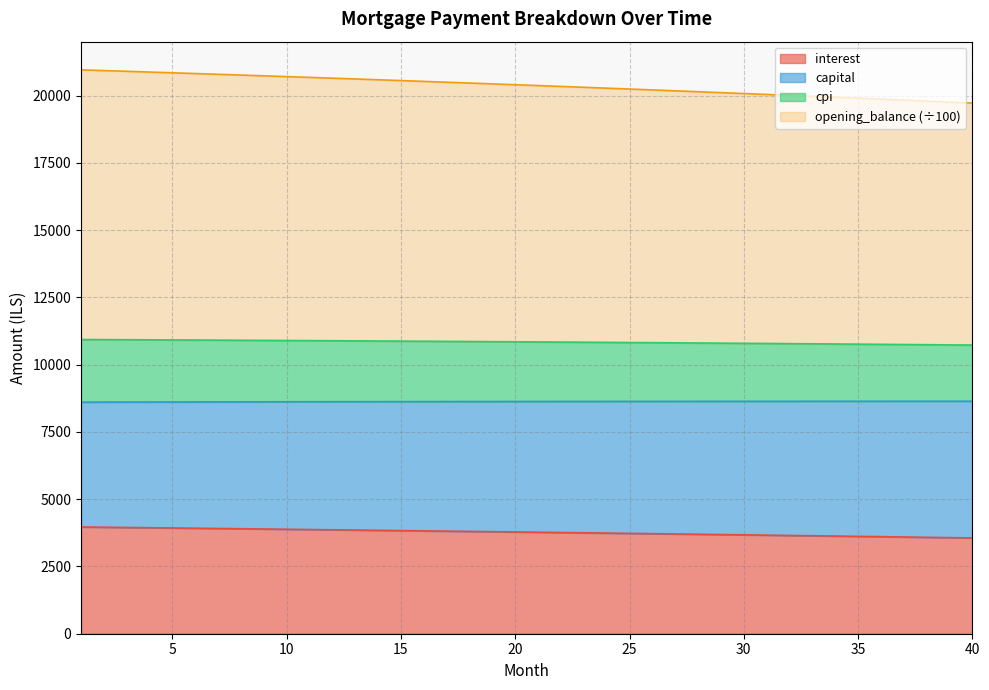

What are all the series names shown in the legend?

interest, capital, cpi, opening_balance (÷100)